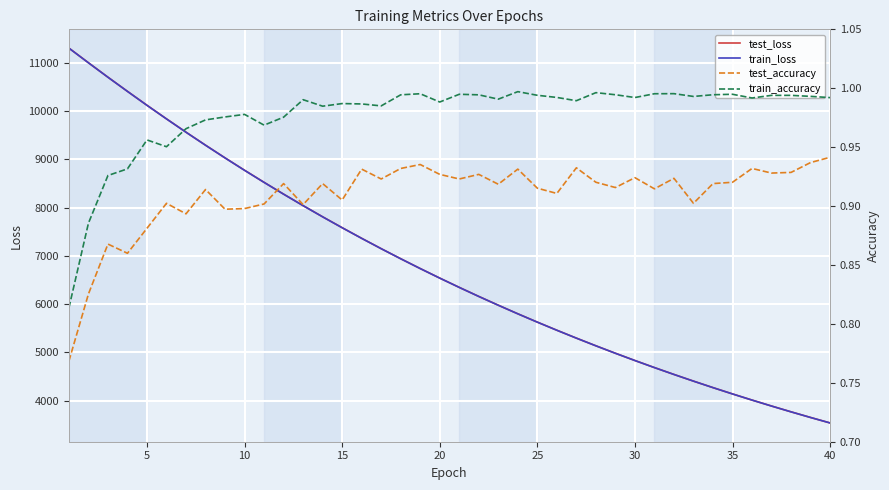

What is the difference between the second highest and minimum values in the test_loss series?

7454.7